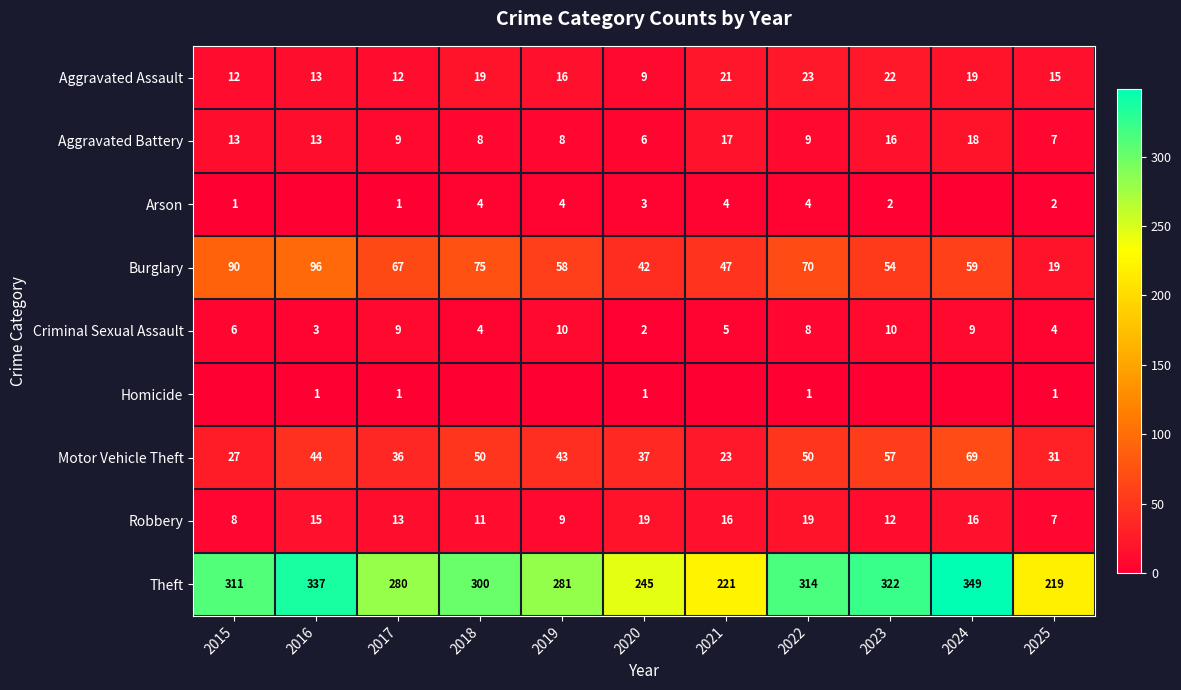

What is the total value across all series at 2025?

305